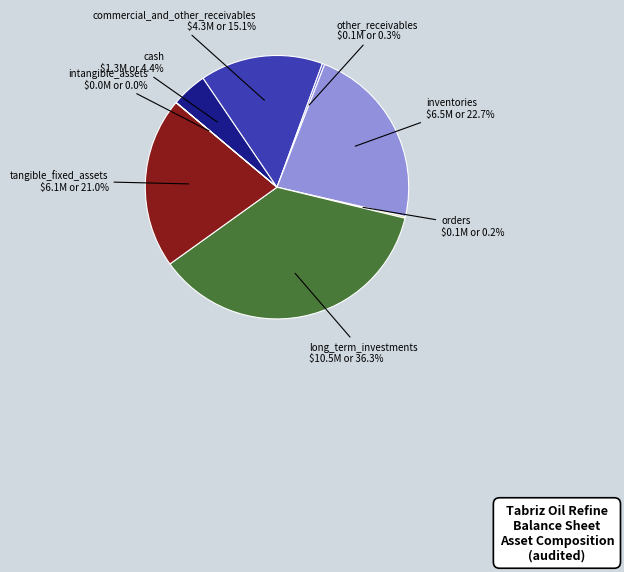

What portion of the pie excludes cash?

95.6%